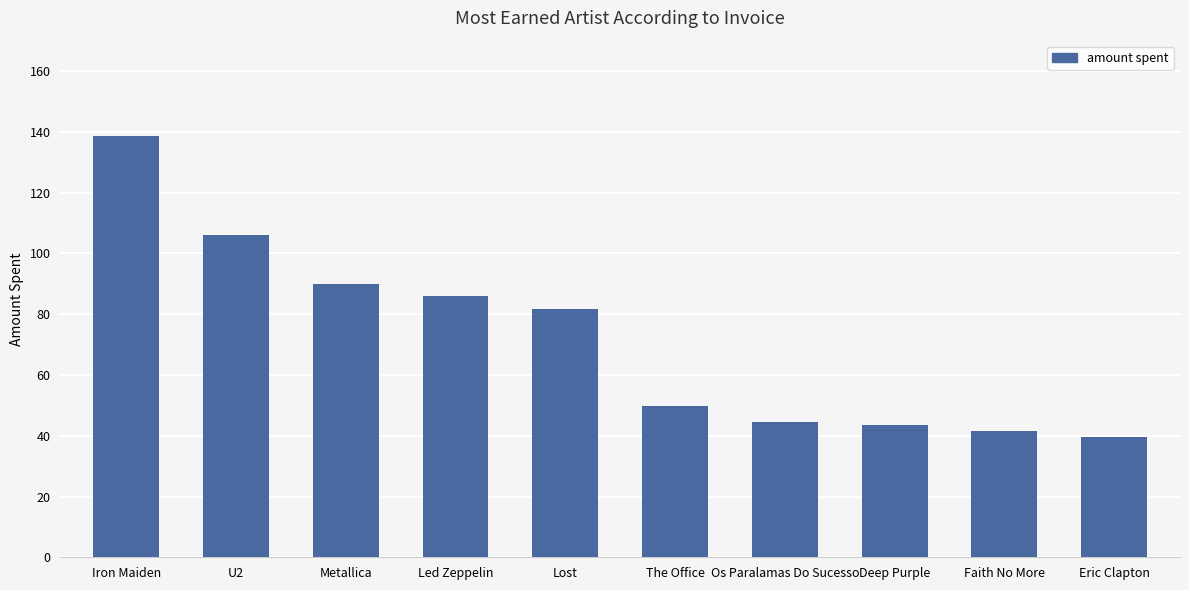

At which category does the chart reach its minimum across all series?

Eric Clapton